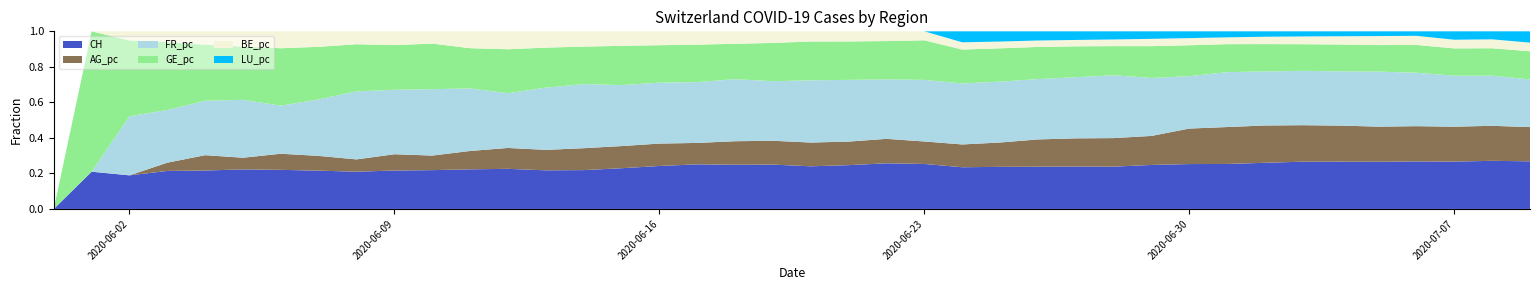

Does the chart have visible grid lines?

No